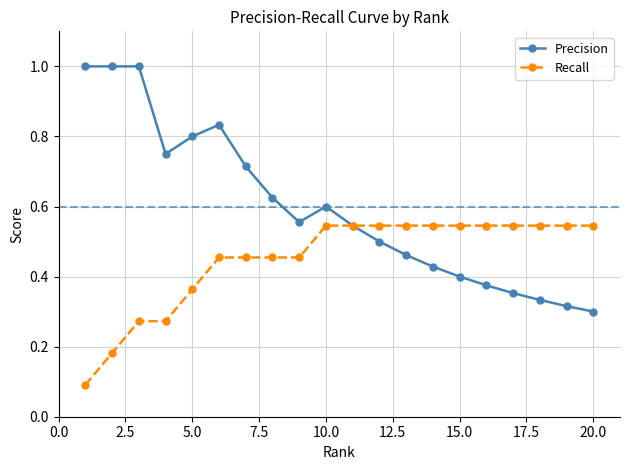

List the series in order of their peak value, lowest first.

Recall, Precision